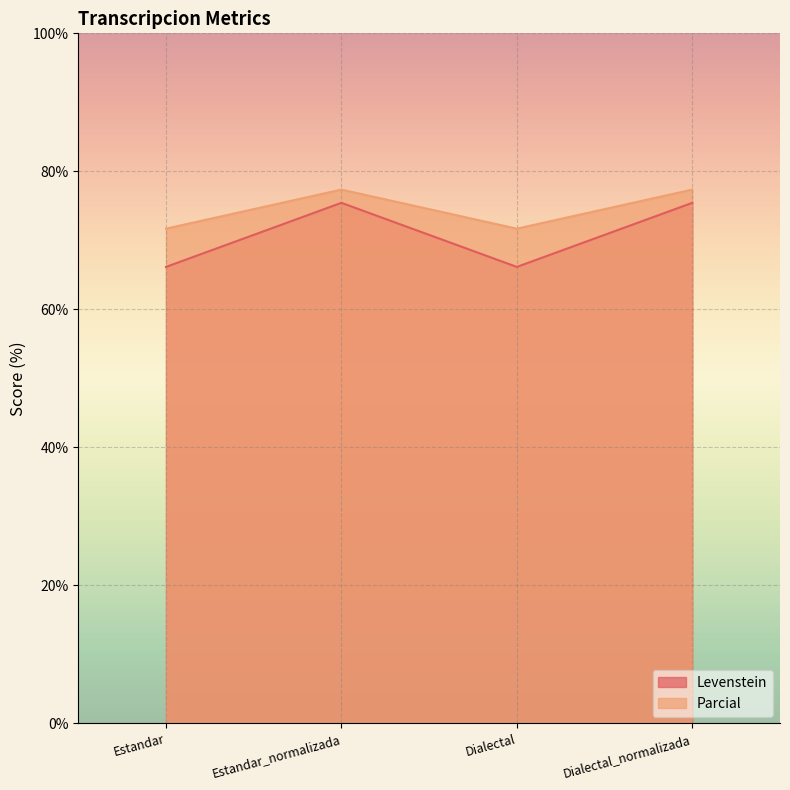

Count the number of categories in the chart.

4